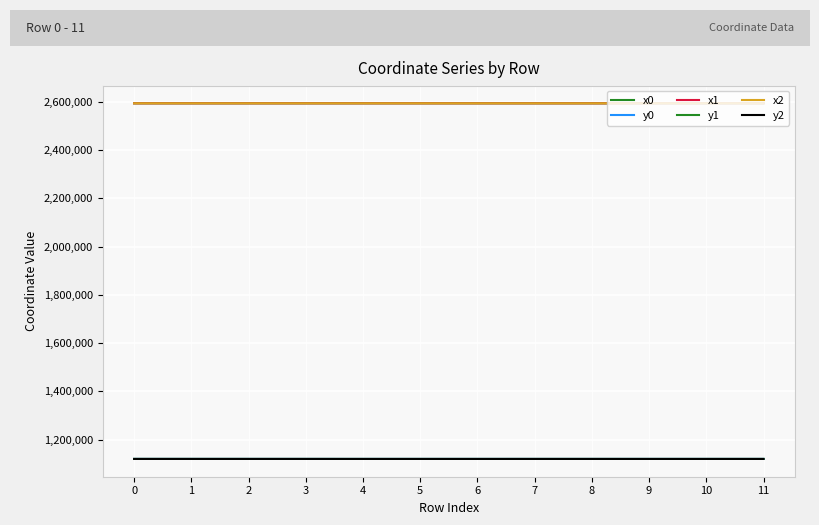

How many lines are shown in the chart?

6